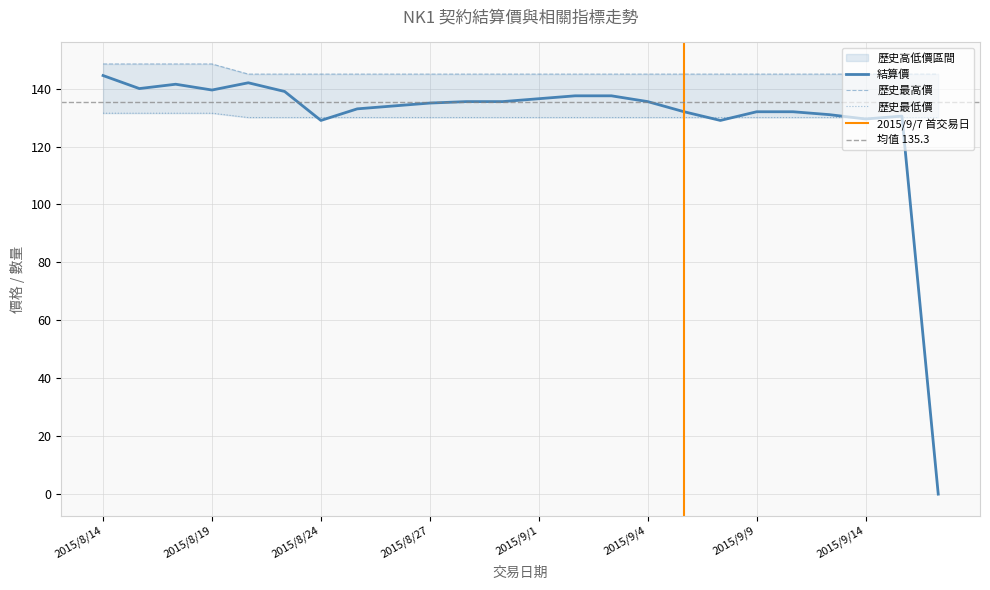

List the labels in order of 結算價 value, largest first.

2015/8/14, 2015/8/20, 2015/8/18, 2015/8/17, 2015/8/19, 2015/8/21, 2015/9/2, 2015/9/3, 2015/9/1, 2015/8/28, 2015/8/31, 2015/9/4, 2015/8/27, 2015/8/26, 2015/8/25, 2015/9/7, 2015/9/9, 2015/9/10, 2015/9/11, 2015/9/15, 2015/9/14, 2015/8/24, 2015/9/8, 2015/9/16